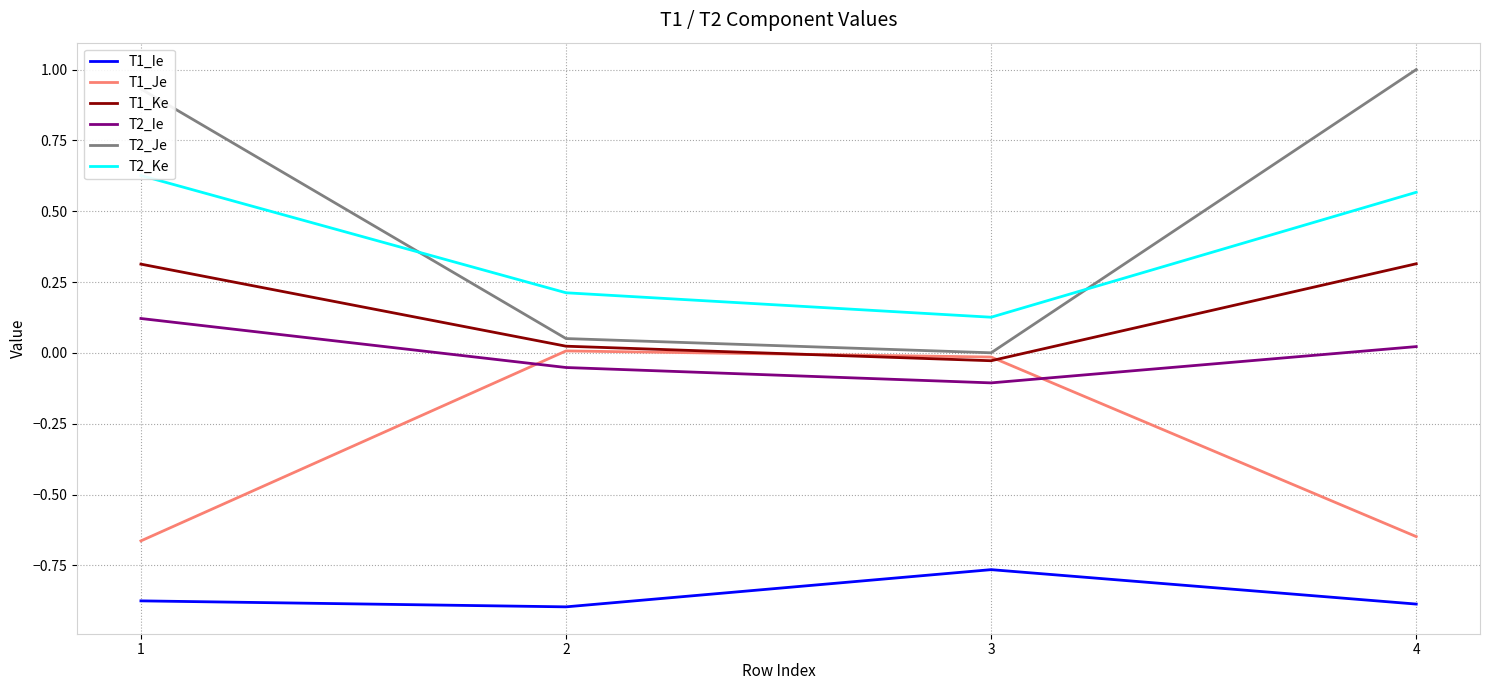

True or false: T2_Je and T1_Ke intersect in this chart.

False